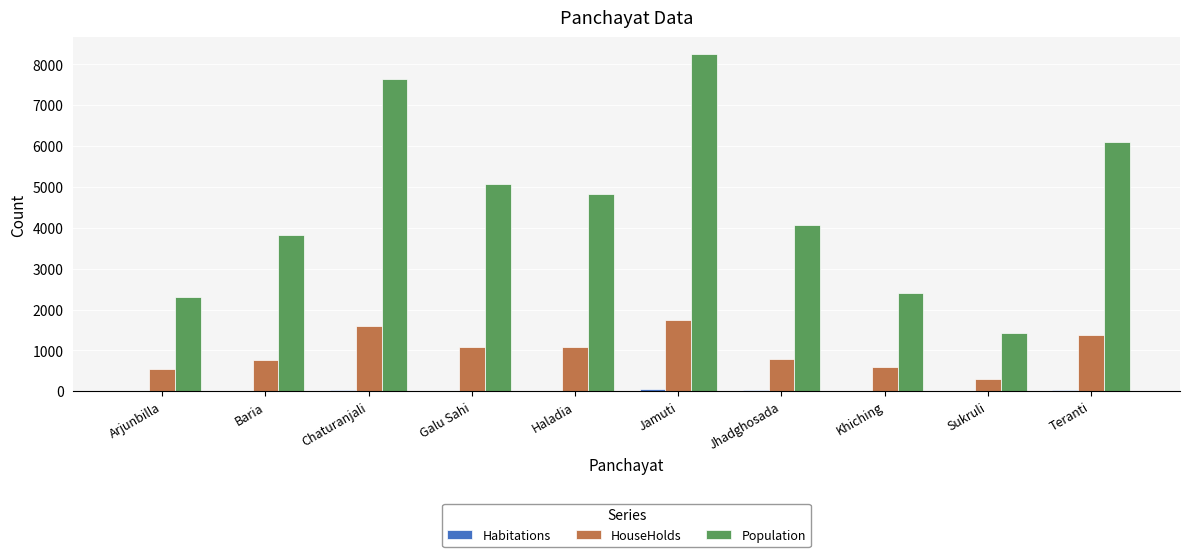

What is the greatest value displayed?

8252